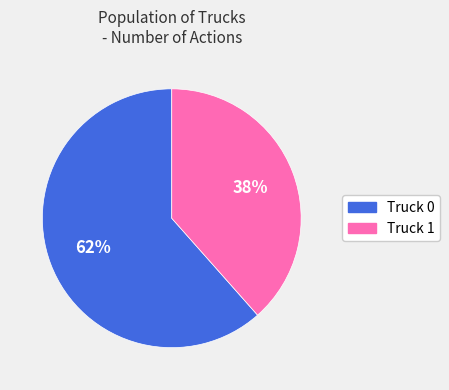

Rank the categories by value from lowest to highest.

Truck 1, Truck 0